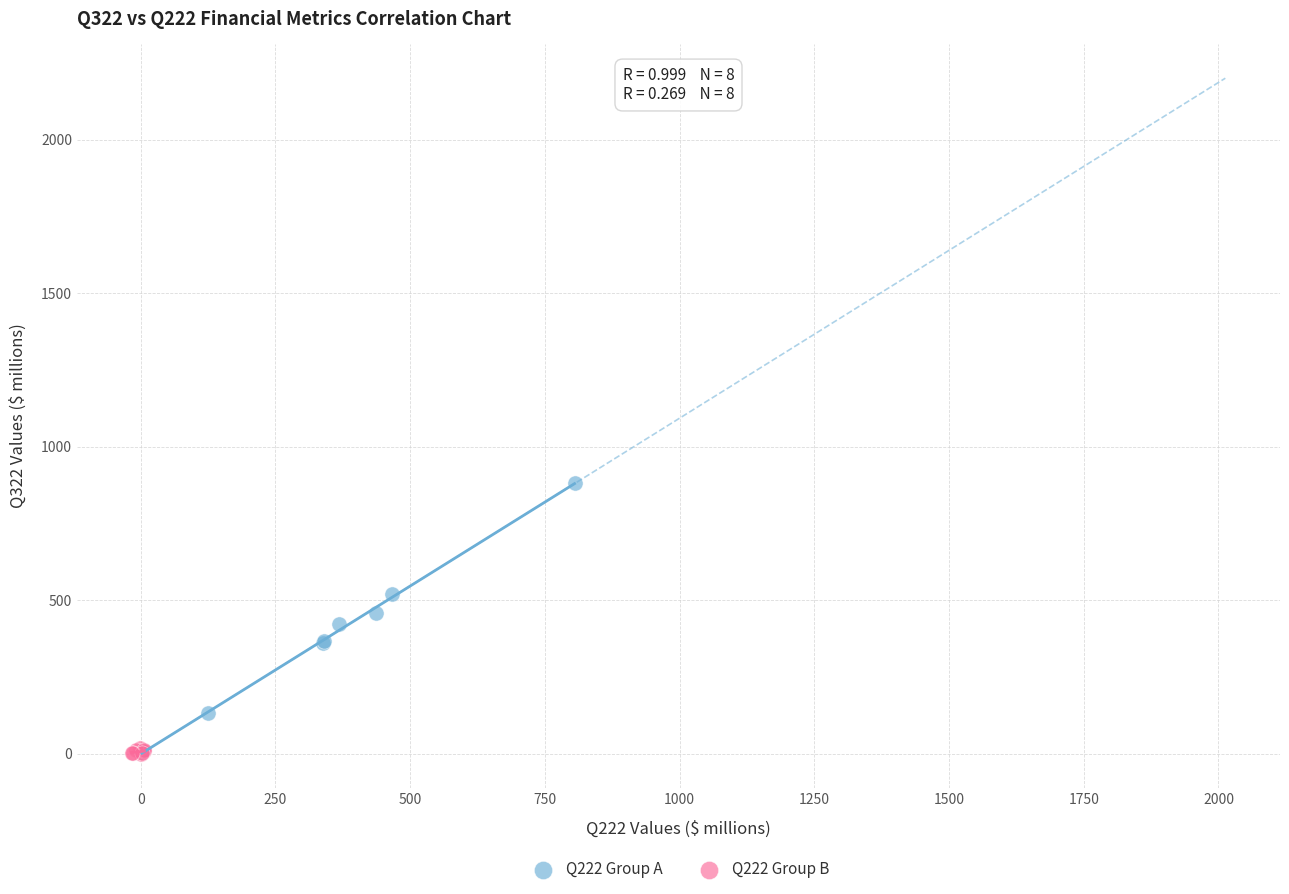

Which series contains the highest Y value?

Q222 Group A